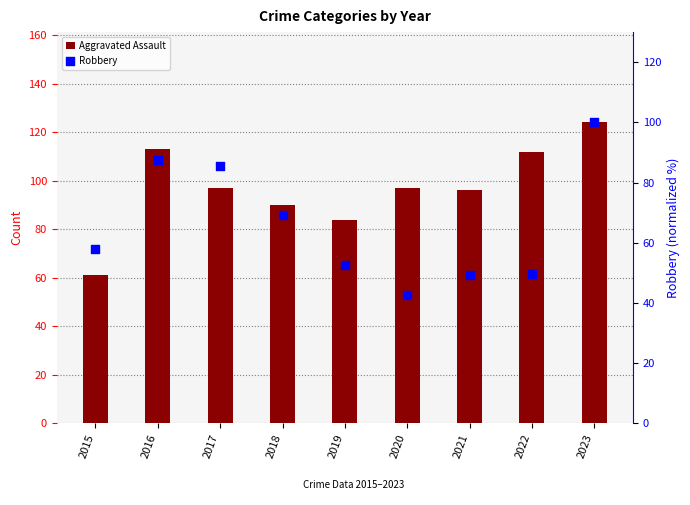

Which series has the largest Y range (max minus min)?

Aggravated Assault